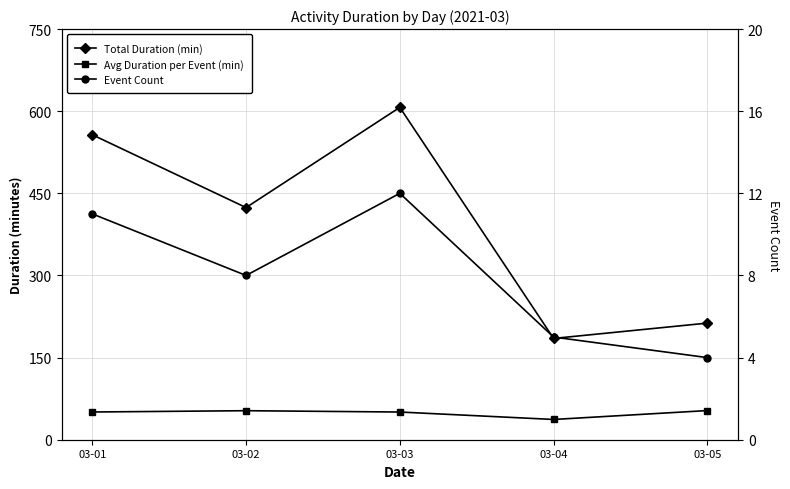

Is it true that Event Count equals 17.9 at 03-03?

False